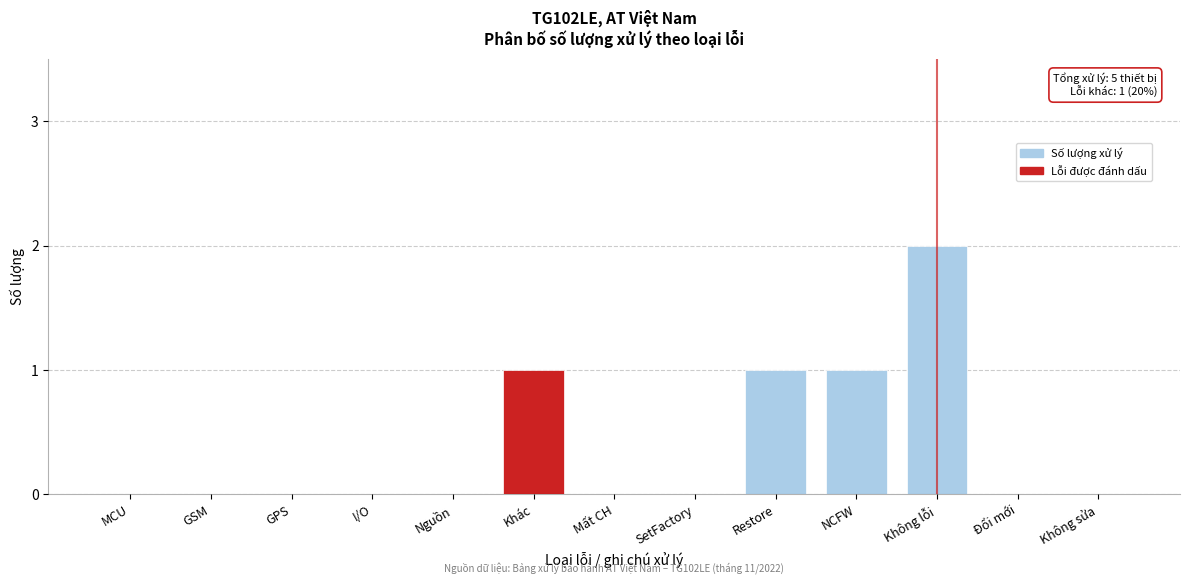

Reading left to right, extract all data points from this chart.

MCU=0	GSM=0	GPS=0	I/O=0	Nguồn=0	Khác=1	Mất CH=0	SetFactory=0	Restore=1	NCFW=1	Không lỗi=2	Đổi mới=0	Không sửa=0